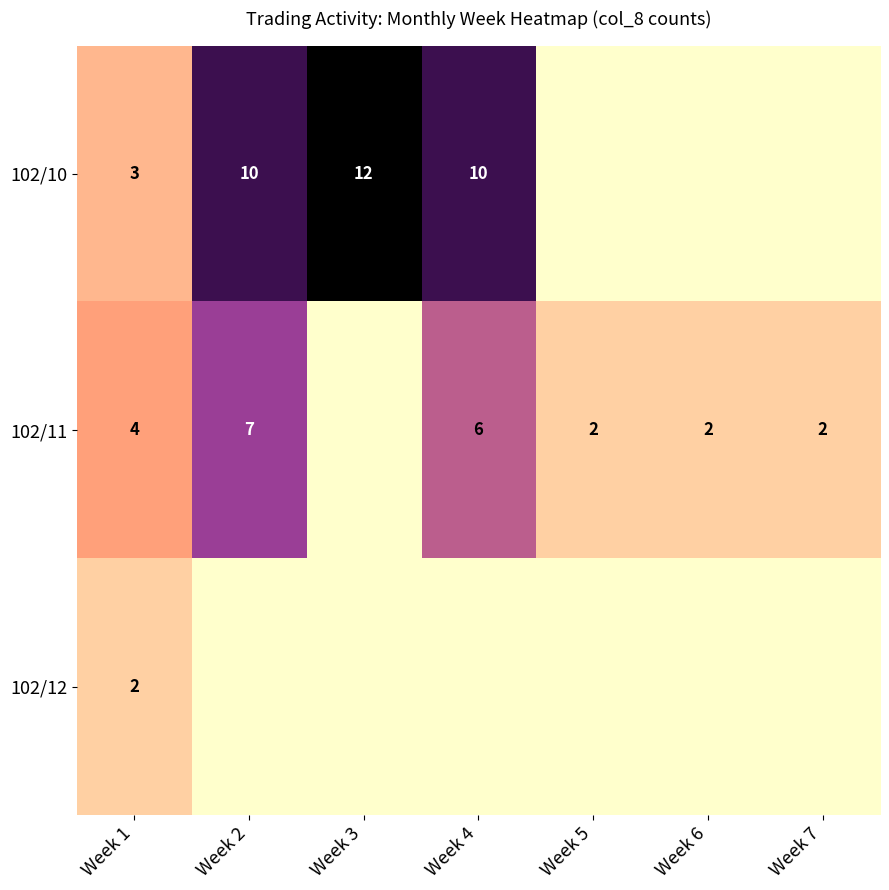

At Week 1, list the series in order from largest to smallest.

102/11, 102/10, 102/12